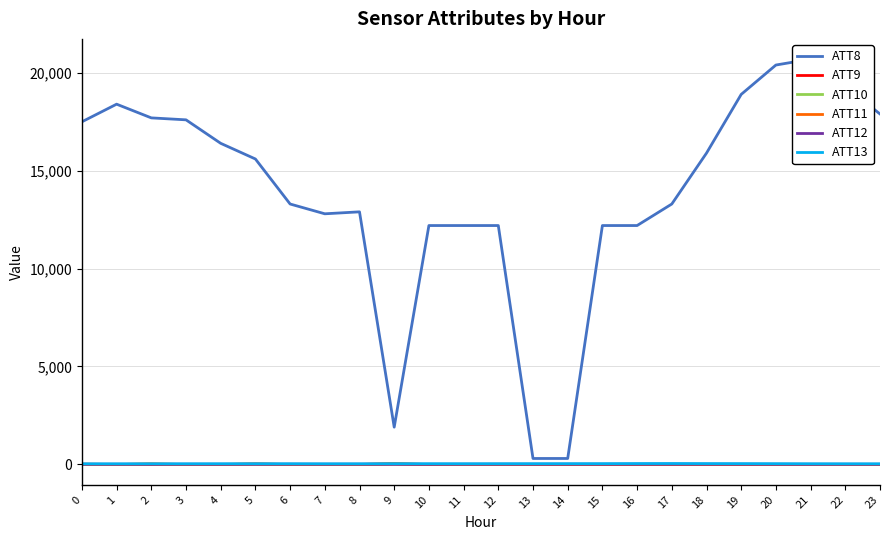

Reading left to right, transcribe all the data shown in this chart.

ATT8: 17500.0	18400.0	17700.0	17600.0	16400.0	15600.0	13300.0	12800.0	12900.0	1900.0	12200.0	12200.0	12200.0	300.0	300.0	12200.0	12200.0	13300.0	15900.0	18900.0	20400.0	20700.0	19300.0	17900.0
ATT9: -7.0	-10.0	-10.0	-10.0	-10.0	11.9	-10.0	-10.0	-5.2	37.4	-10.0	-10.0	-10.0	-10.0	-10.0	-10.0	-10.0	-10.0	-10.0	-10.0	-10.0	-10.0	-10.0	-10.0
ATT10: -10.0	-10.0	17.4	-10.0	-3.8	16.4	-10.0	-10.0	-10.0	30.2	-10.0	-10.0	-10.0	-10.0	-10.0	-10.0	-10.0	-10.0	-10.0	-10.0	-10.0	-10.0	-10.0	-10.0
ATT11: 11.0	-10.0	19.0	-10.0	-10.0	15.2	-6.9	-10.0	-10.0	4.8	-10.0	-10.0	-10.0	-10.0	-10.0	-10.0	-10.0	-10.0	-10.0	-10.0	-10.0	-10.0	-10.0	-10.0
ATT12: 4.8	4.6	4.8	5.3	4.1	5.3	7.1	5.7	7.3	2.2	2.5	5.8	6.1	5.1	6.1	5.2	5.3	5.4	5.7	5.7	4.1	2.7	4.0	3.9
ATT13: 29.0	28.0	29.4	29.8	31.5	31.8	31.5	29.3	29.1	31.6	34.0	32.1	33.4	34.3	35.1	36.2	40.8	43.1	39.0	37.1	34.1	30.9	28.9	28.4